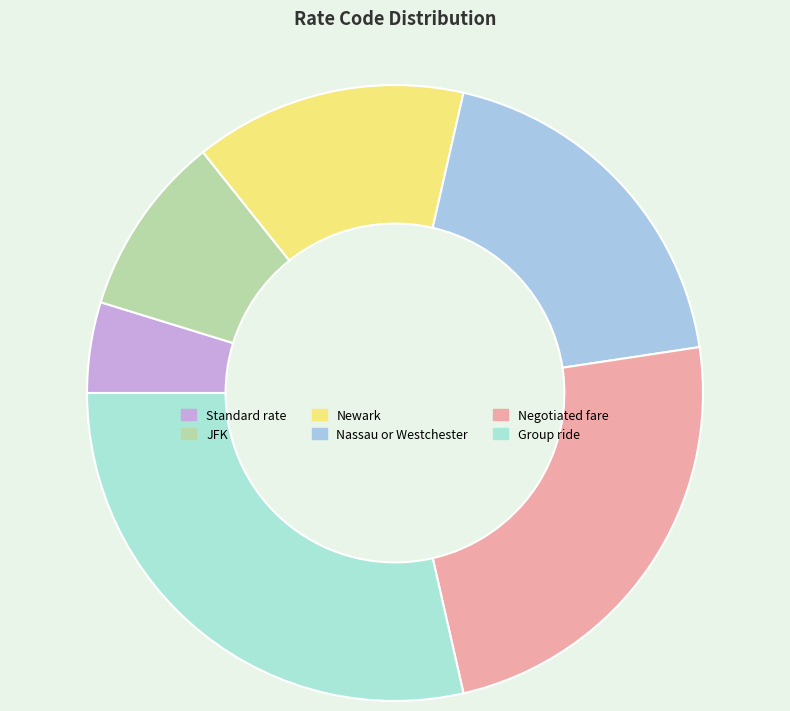

What is the smallest slice in the pie chart?

Standard rate